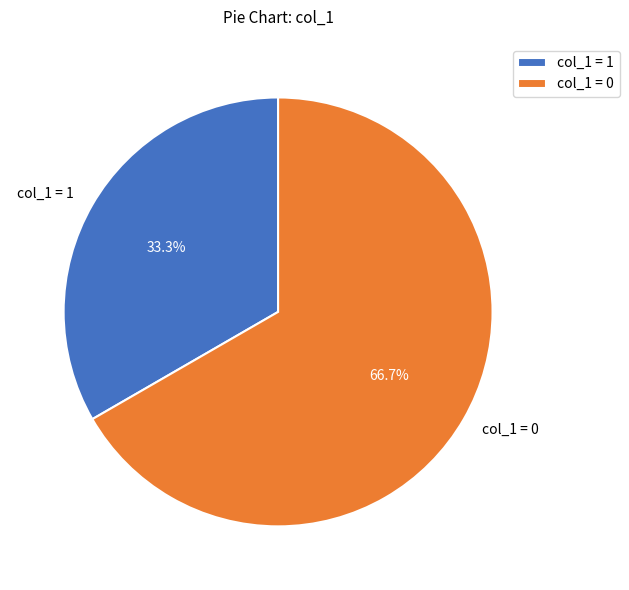

Is there a majority slice in this chart?

Yes